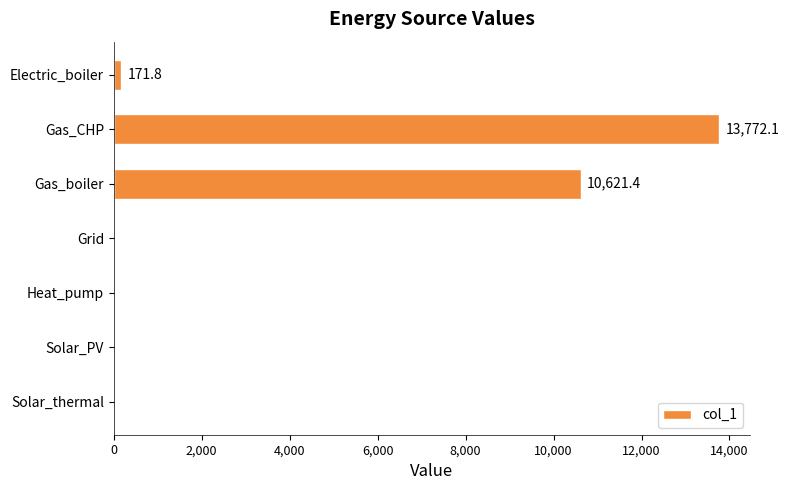

The chart shows a value of 0.0 at Solar_PV. True or false?

True